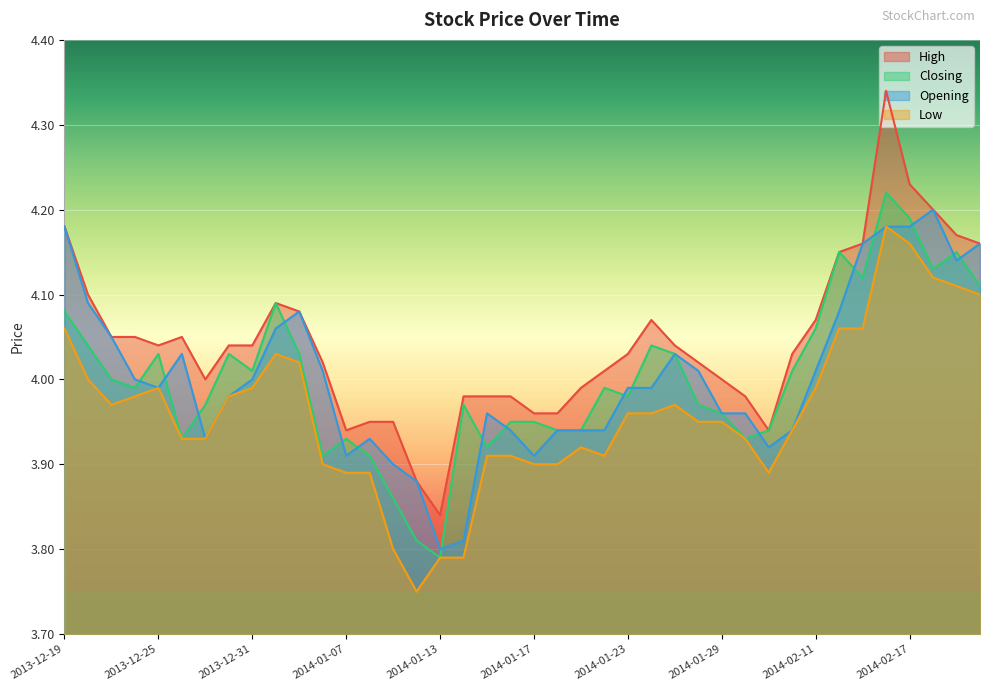

What is the value of the Low point at the 4th from the left?

4.0